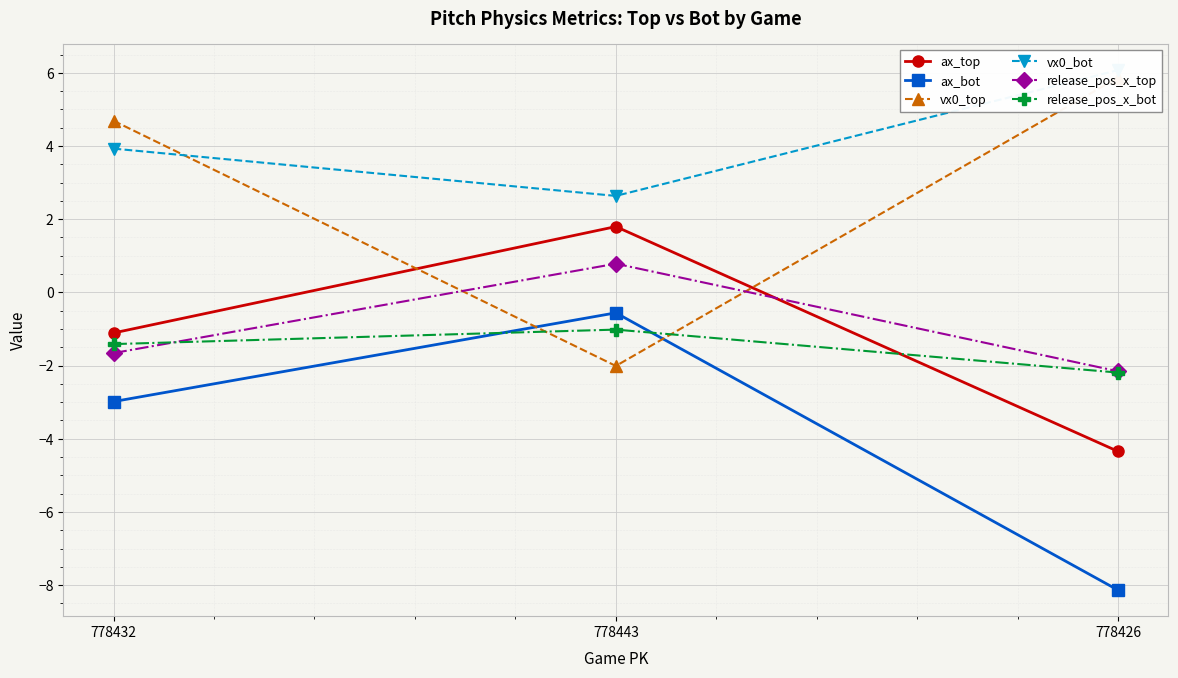

How many lines are shown in the chart?

6